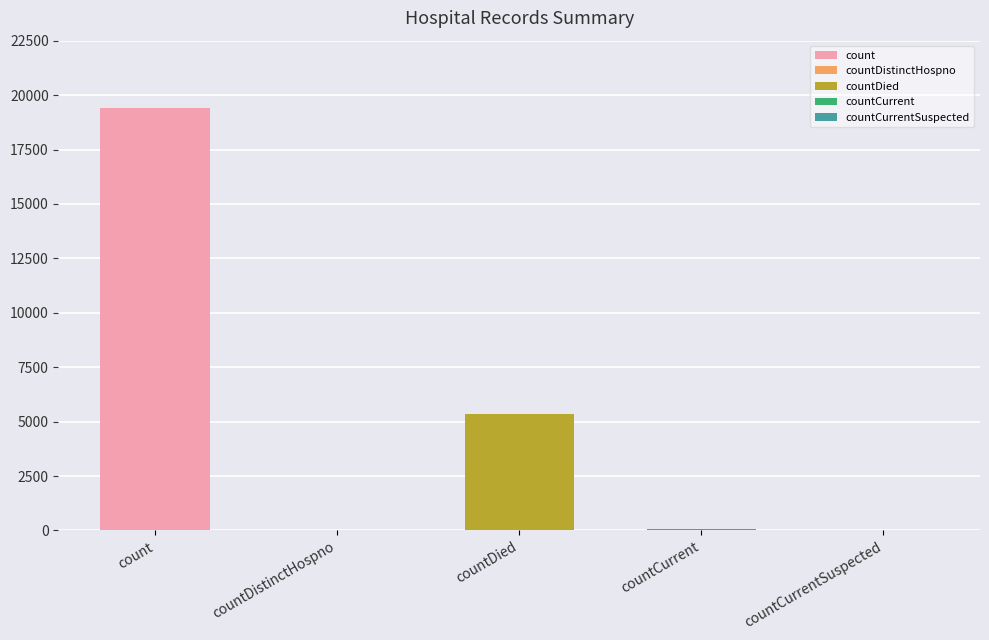

Is it true that the value at count is 4999?

False